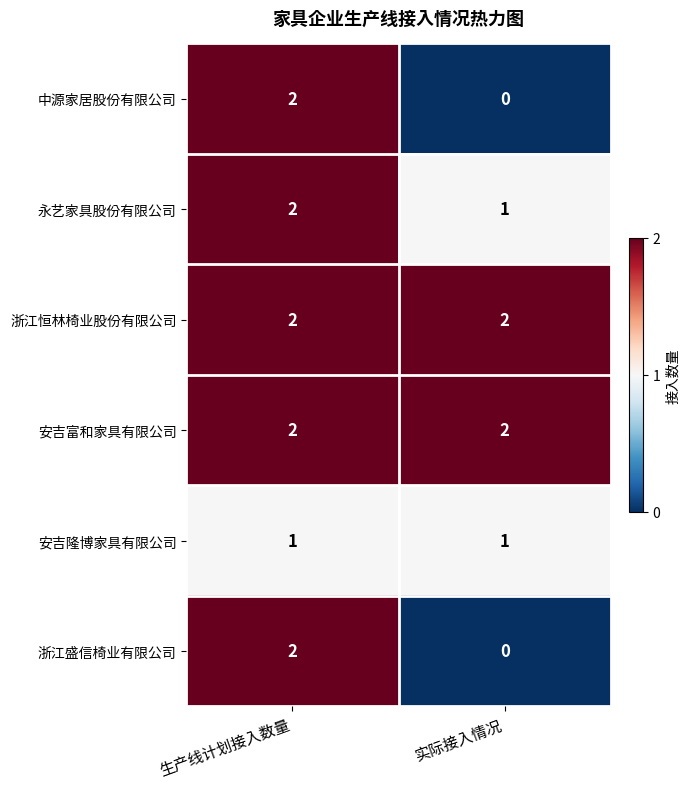

True or false: 安吉富和家具有限公司 has a value of 3 at 实际接入情况.

False